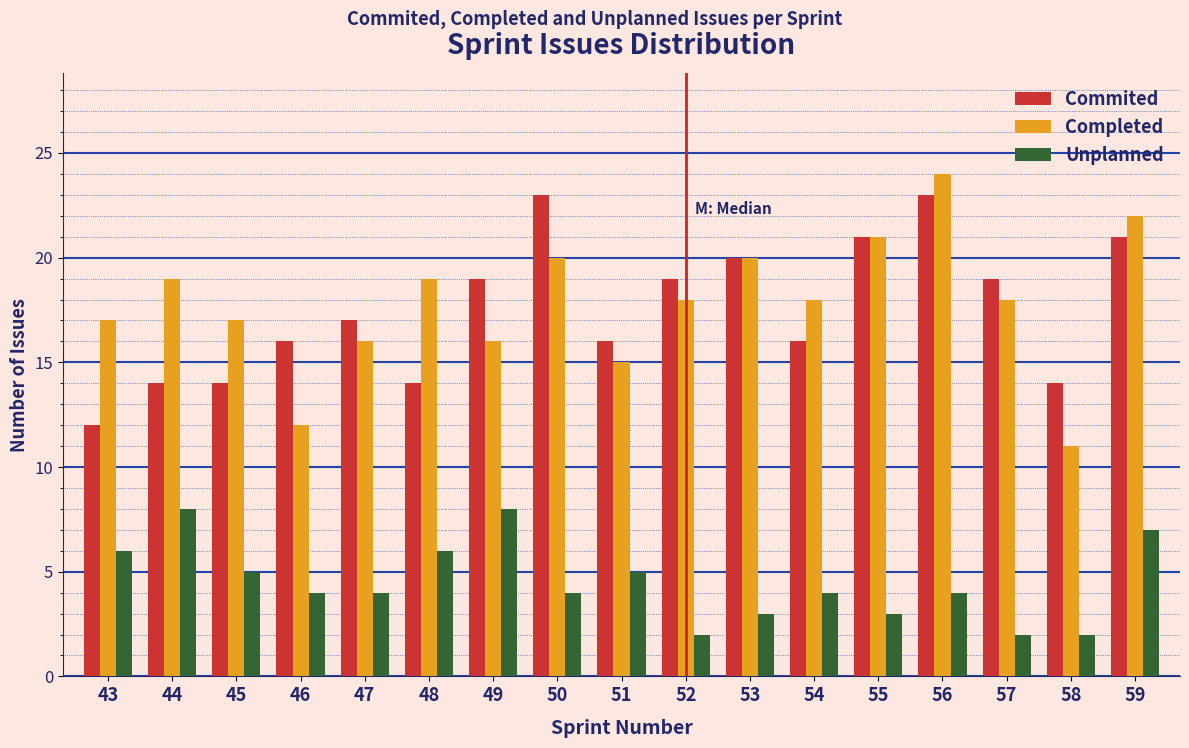

At which category does the chart reach its peak across all series?

56